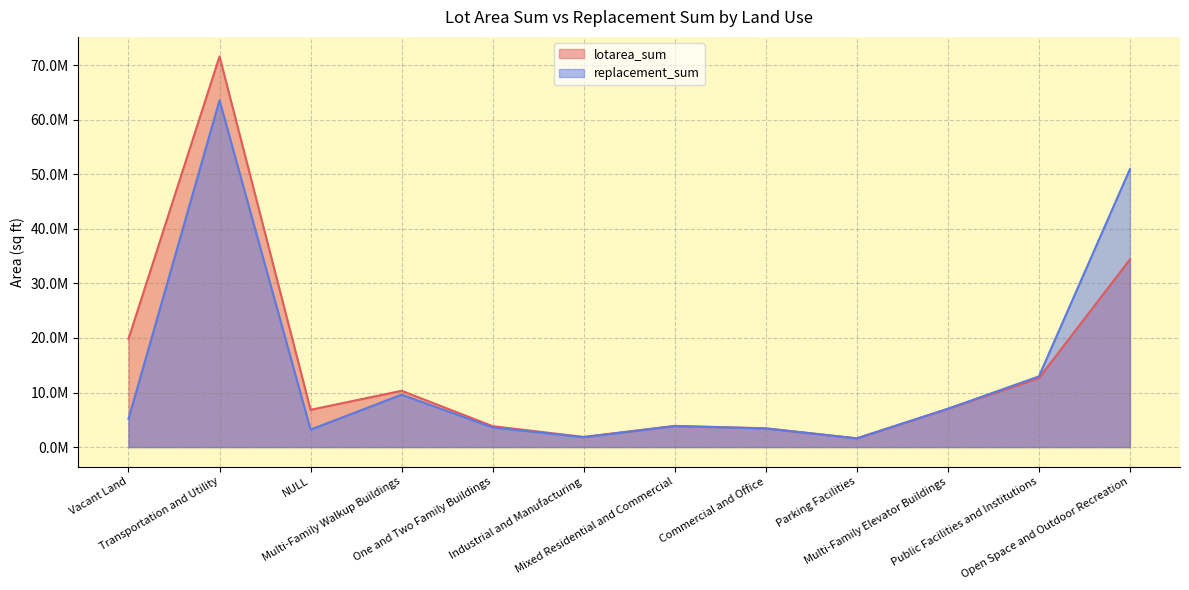

Is the value of replacement_sum at Commercial and Office greater than the value of lotarea_sum at Public Facilities and Institutions?

No